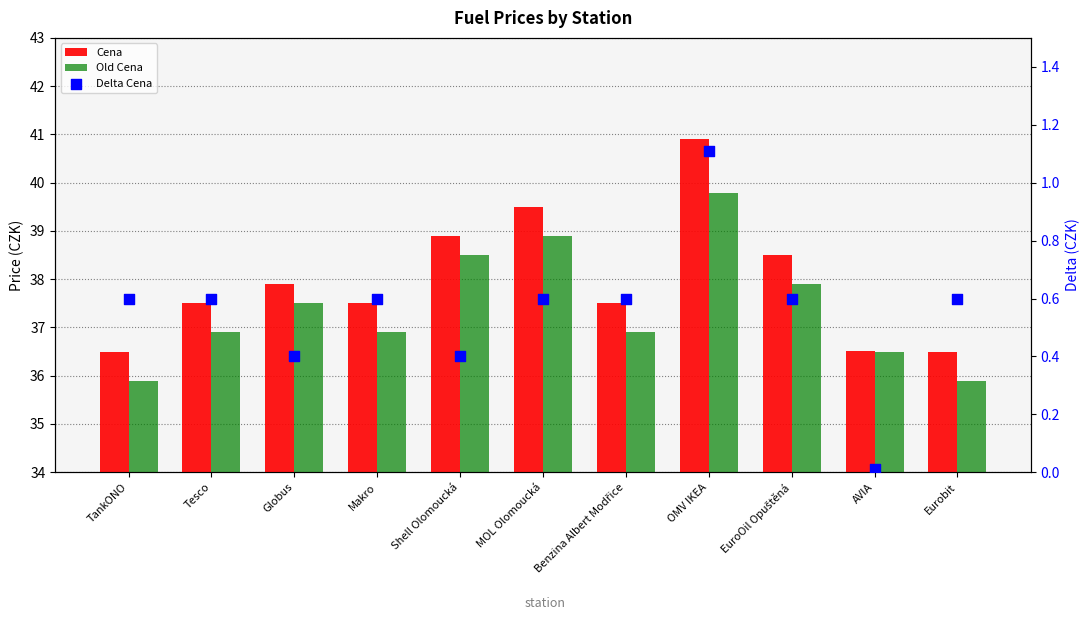

What are all the series names shown in the legend?

Cena, Old Cena, Delta Cena